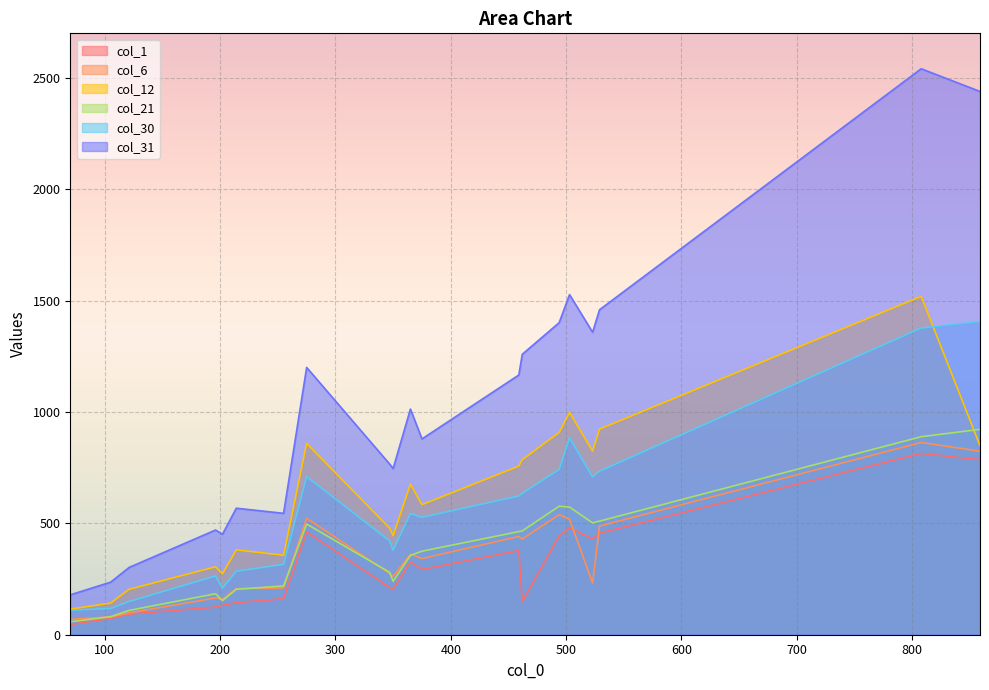

What is the highest value of the col_30 series?

1406